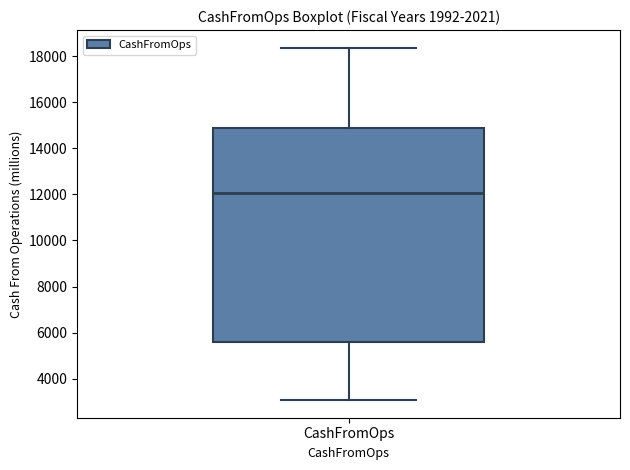

Transcribe this box plot: give where the median line is, the range the box spans, and where the two whiskers end, as read against the y-axis. The values are not printed on the chart, so give them approximately, as read against the axis.

median 12000, box 5600 to 14800, whiskers 3000 to 18400